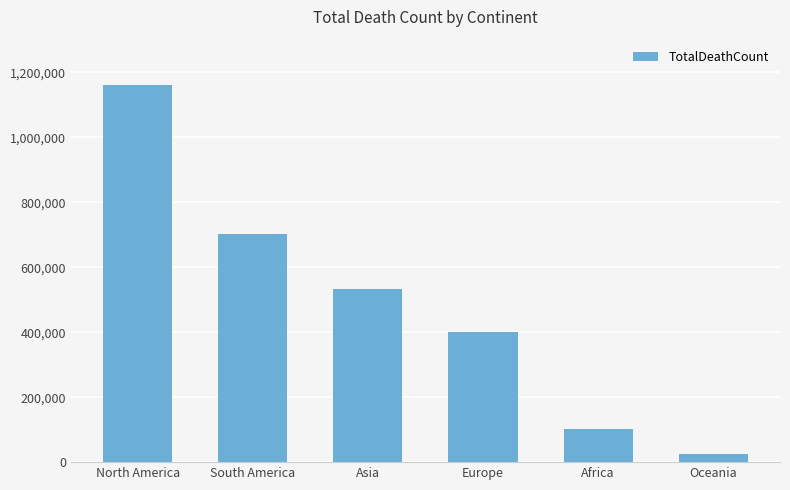

Approximately how many times larger is the value at Europe compared to Africa?

3.9